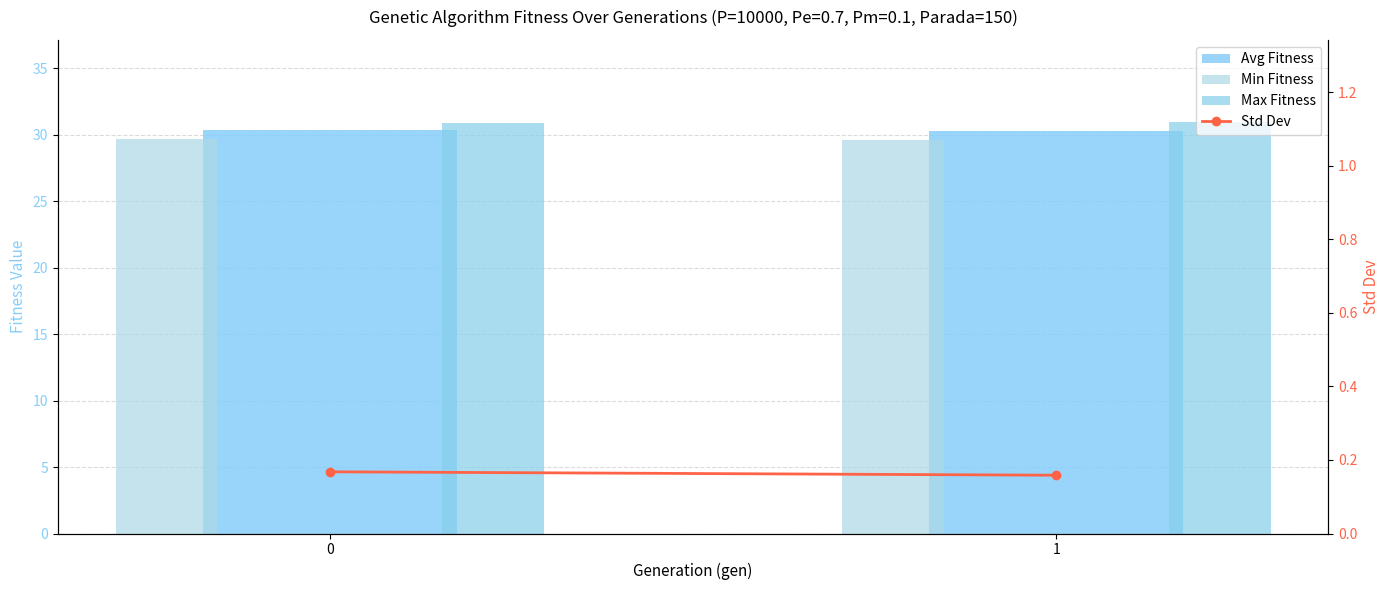

Which series has the largest total across all categories?

Max Fitness